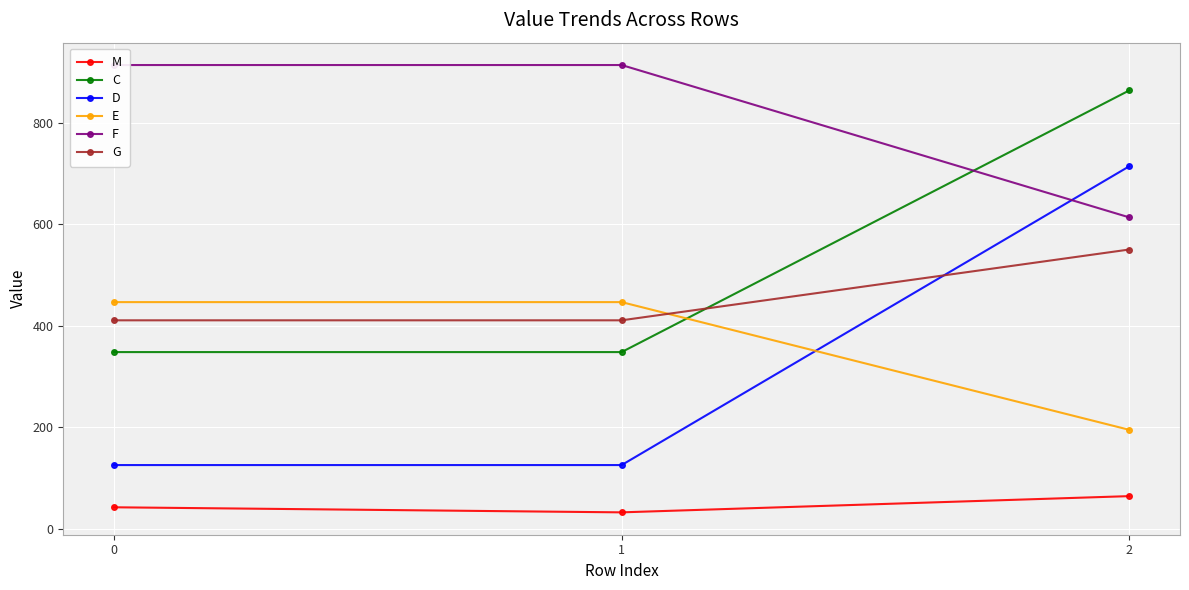

What is the difference between the maximum and second lowest values in the D series?

589.2